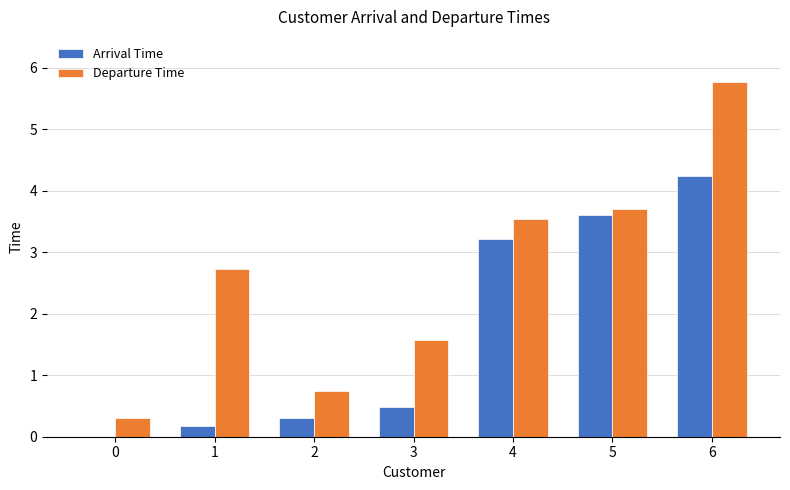

What is the sum of the Arrival Time values at 3 and 5?

4.1